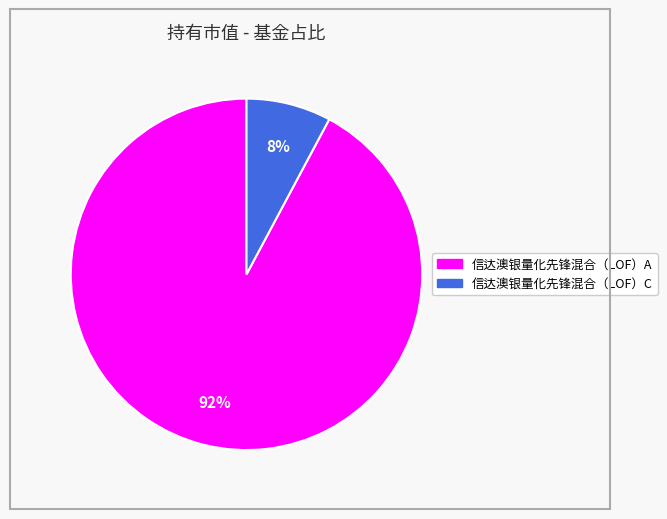

True or false: 信达澳银量化先锋混合（LOF）A accounts for 92% of the total.

True